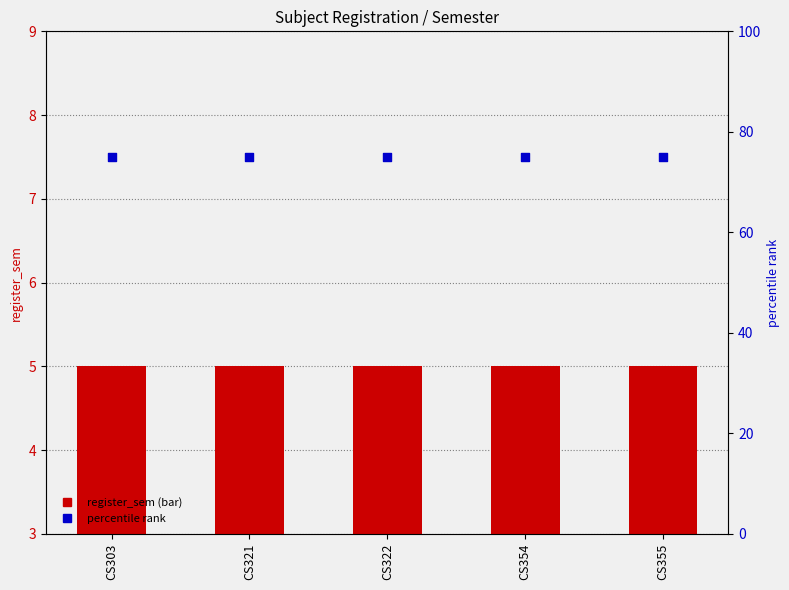

At how many categories does at least one series exceed 29?

5